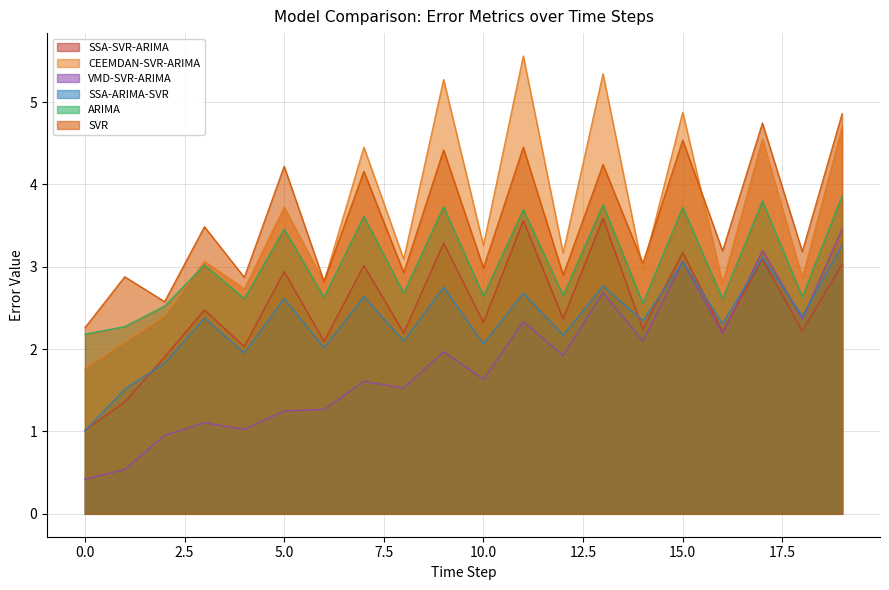

Which label corresponds to the largest value in the chart?

11